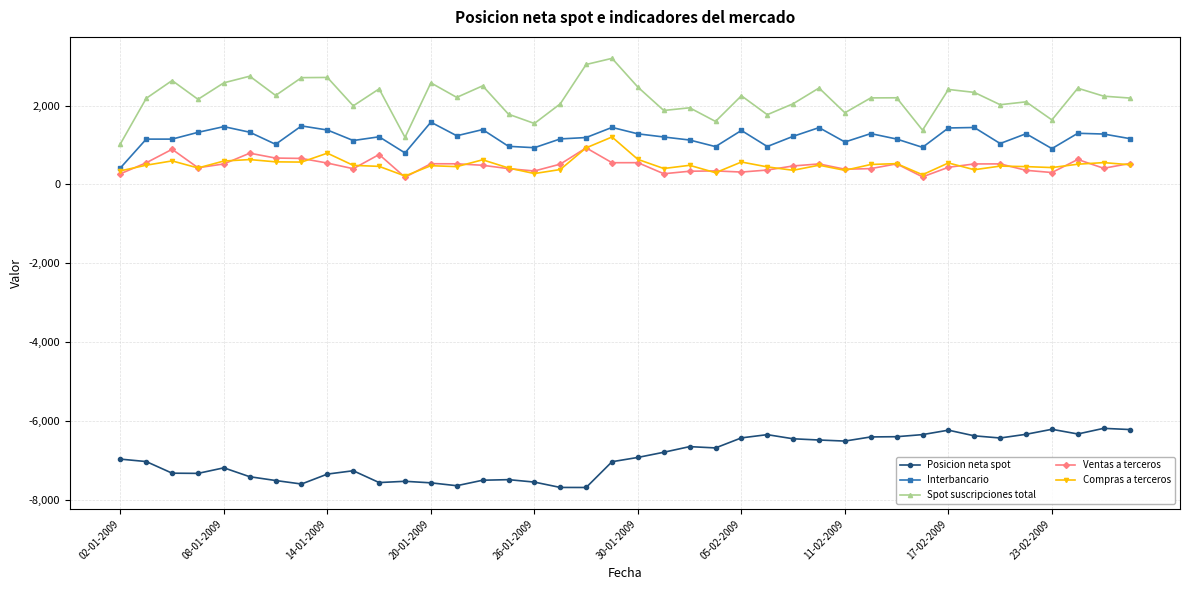

What is the difference between the maximum and minimum values in the Spot suscripciones total series?

2172